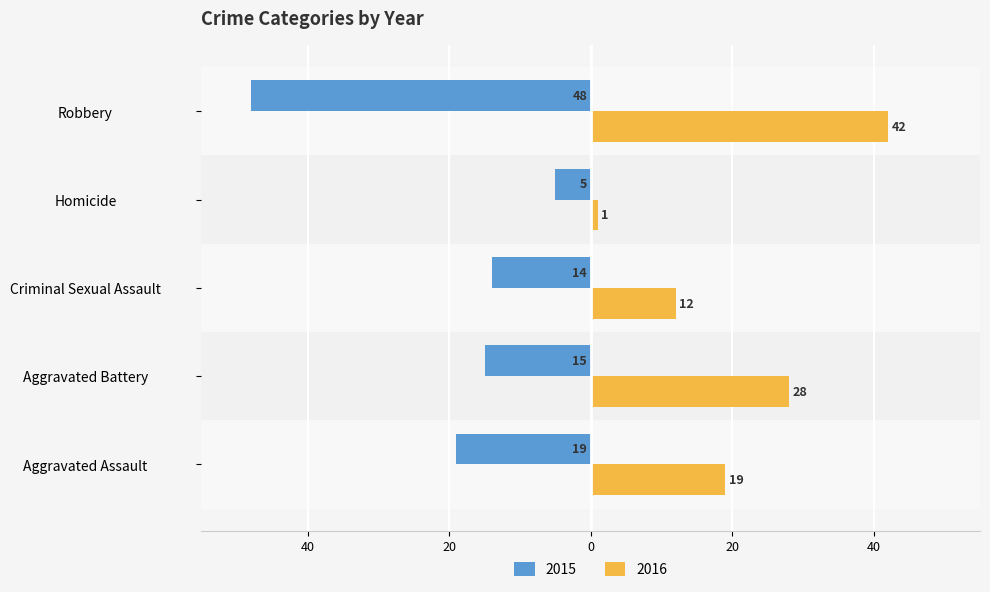

Which series has the largest range (max minus min)?

2015